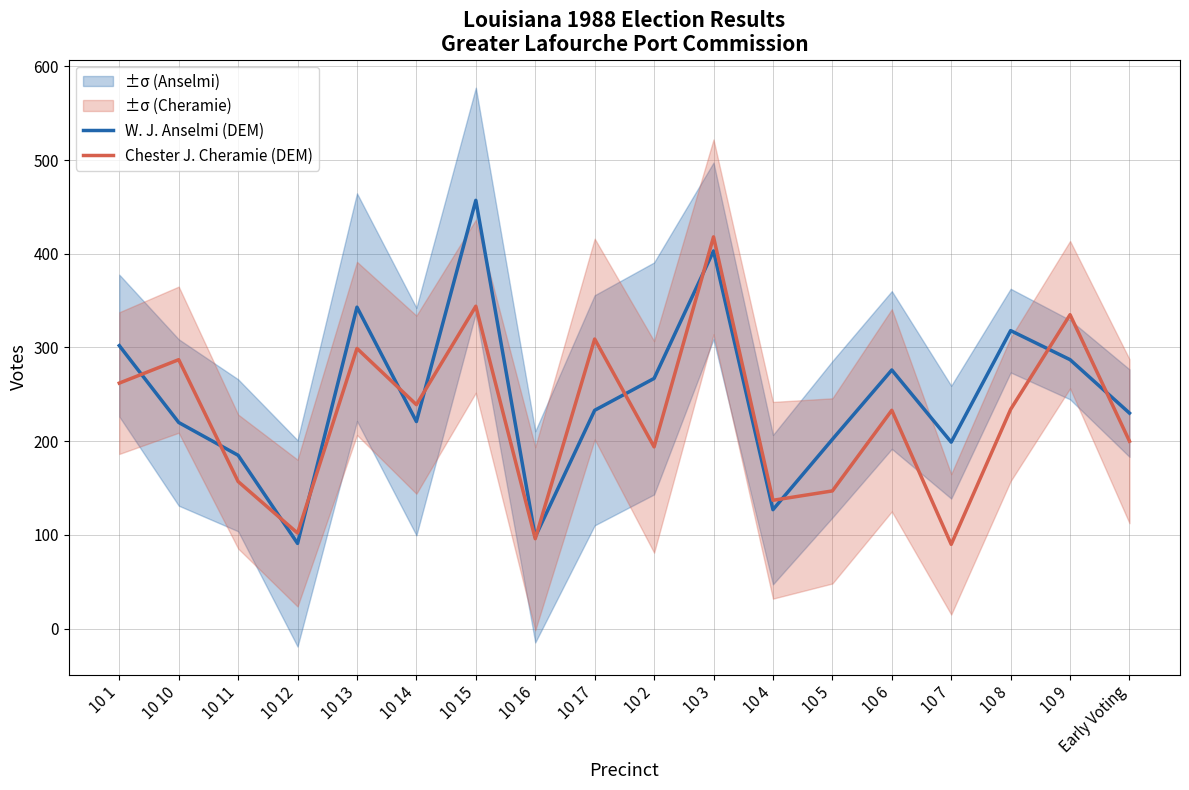

How many data points in Chester J. Cheramie (DEM) are above 234?

8